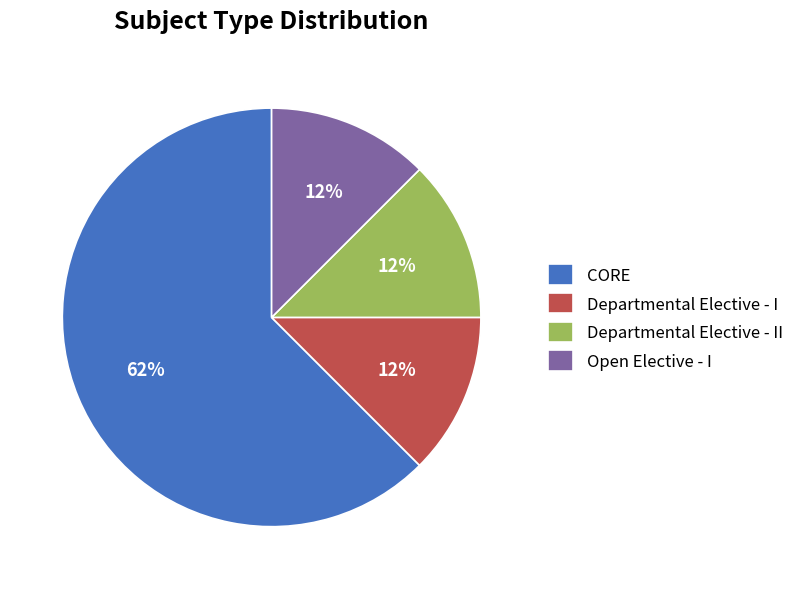

Which category has the biggest portion of the pie?

CORE